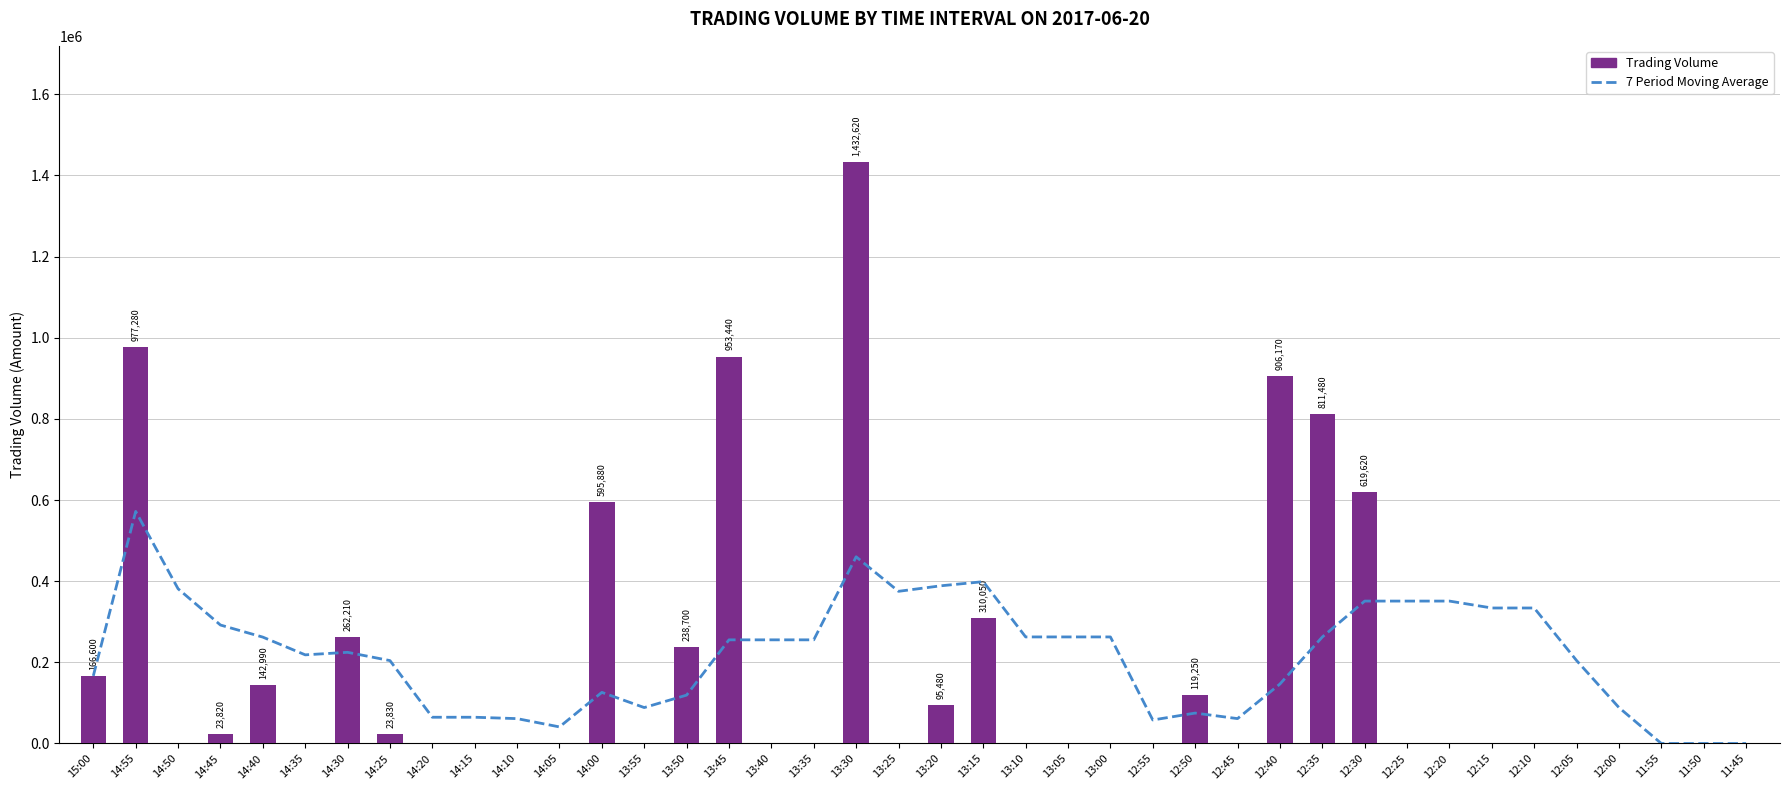

What is the greatest value displayed?

1432620.0